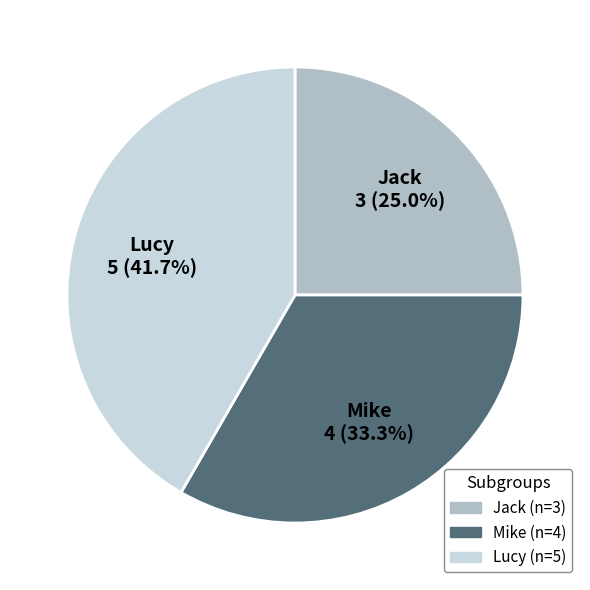

Count the number of slices in the pie.

3